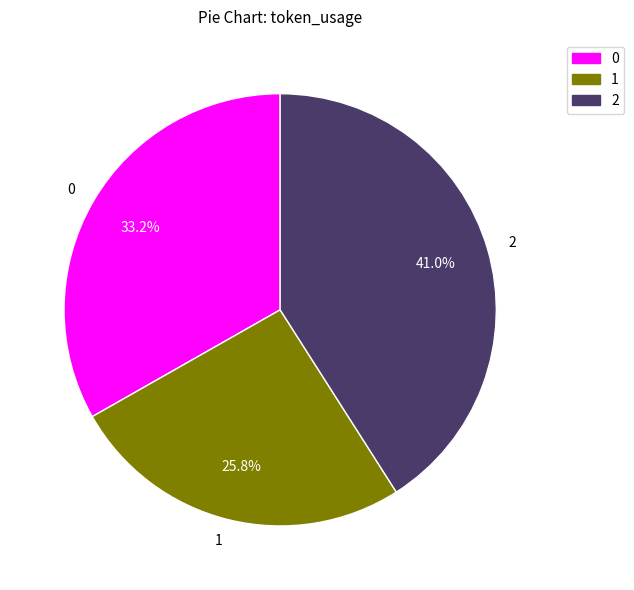

To the nearest percent, what is the combined percentage of 1 and 0?

59%